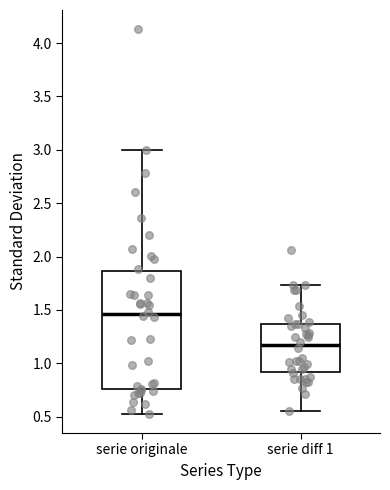

Where does the lower whisker of the box for serie originale end on the y-axis? The values are not printed on the chart, so give them approximately, as read against the axis.

0.55